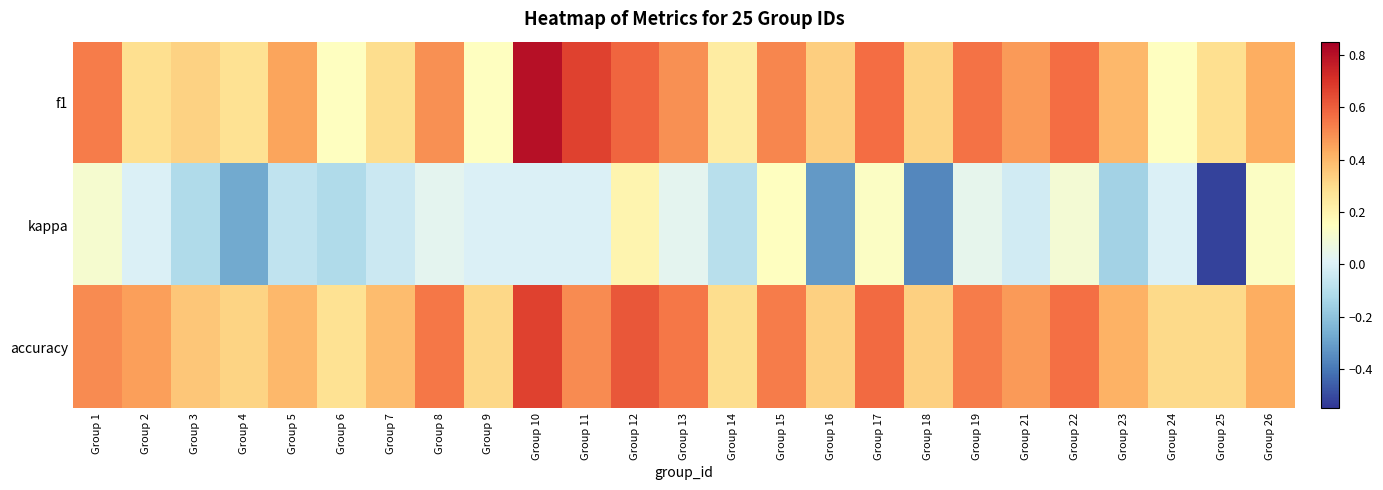

How many categories are shown in the chart?

25